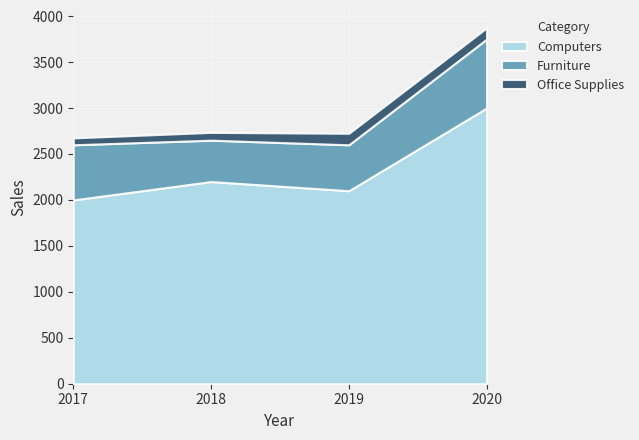

At how many categories does at least one series exceed 2646?

1